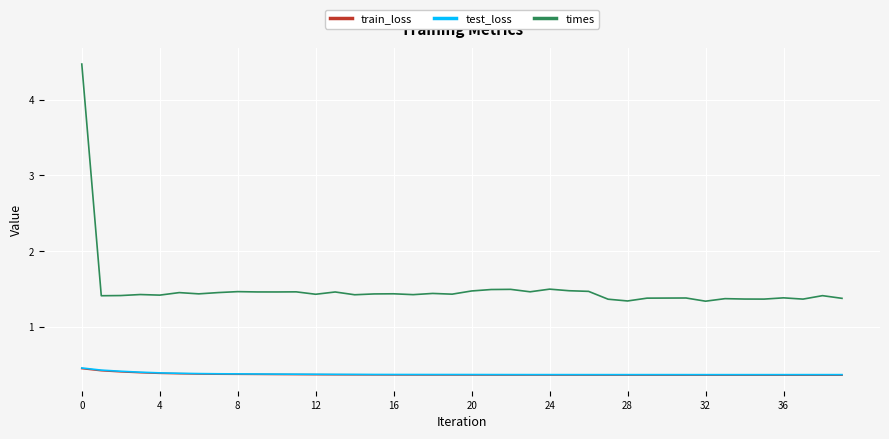

Does the chart display data point markers on the line(s)?

No